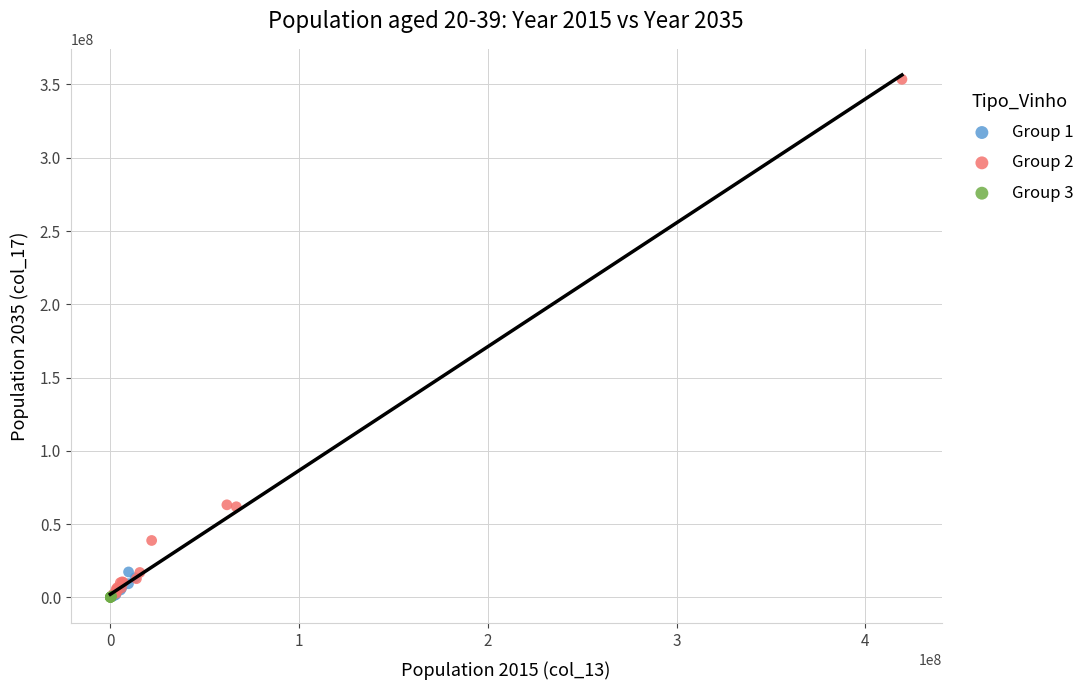

Which series has the largest Y range (max minus min)?

Group 2